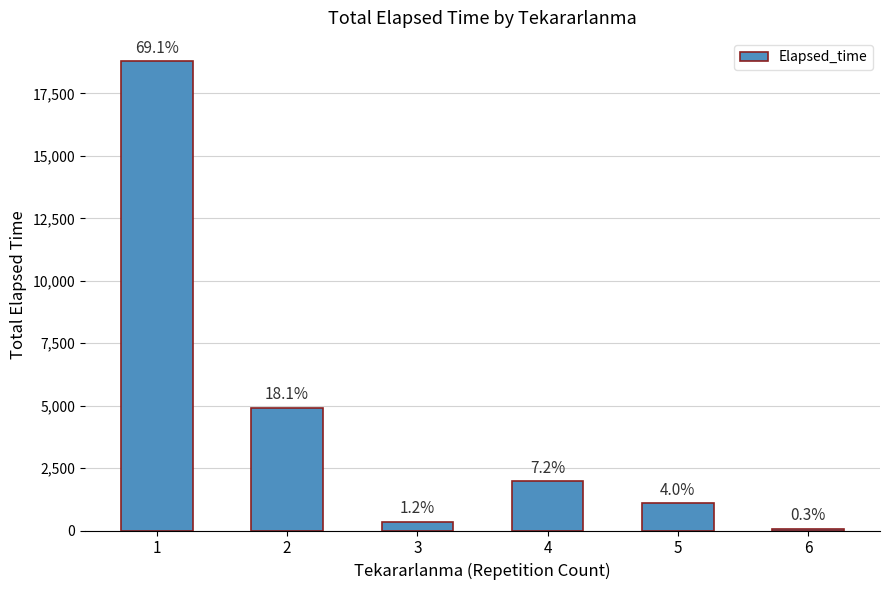

Are the bars horizontal?

No